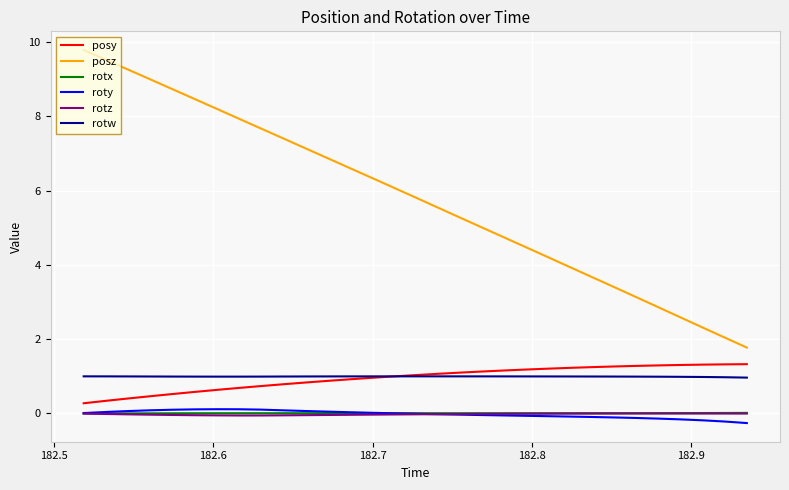

What is the greatest value displayed?

9.8